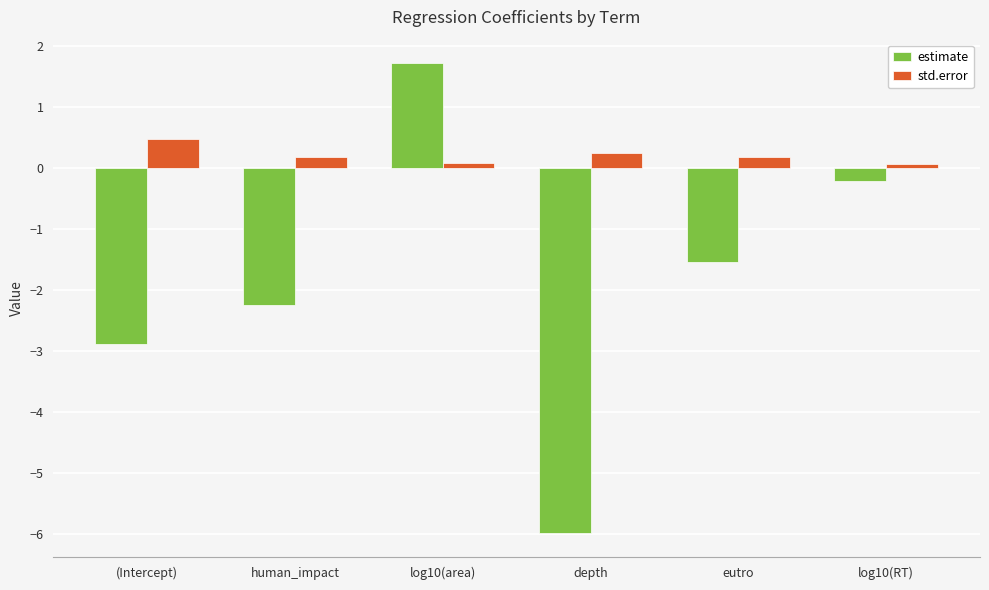

At how many categories does at least one series exceed -3?

6